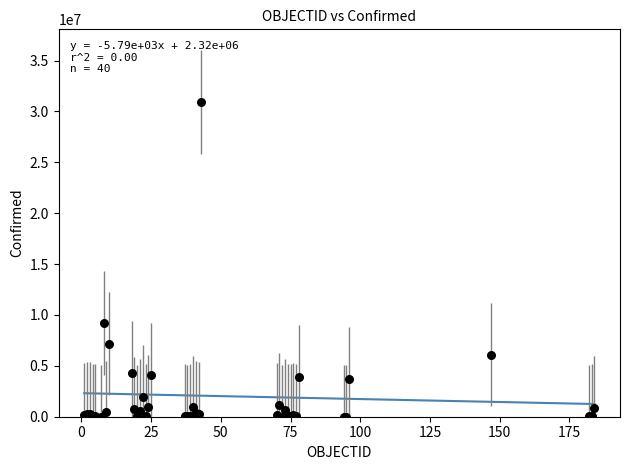

What Y value in the scatter plot is closest to 15464281?

9178795